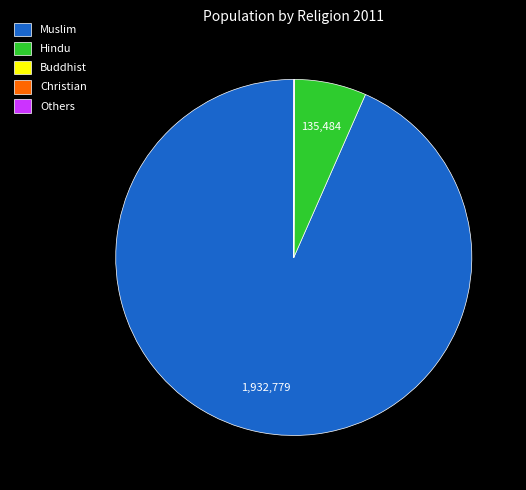

What is the largest slice in the pie chart?

Muslim